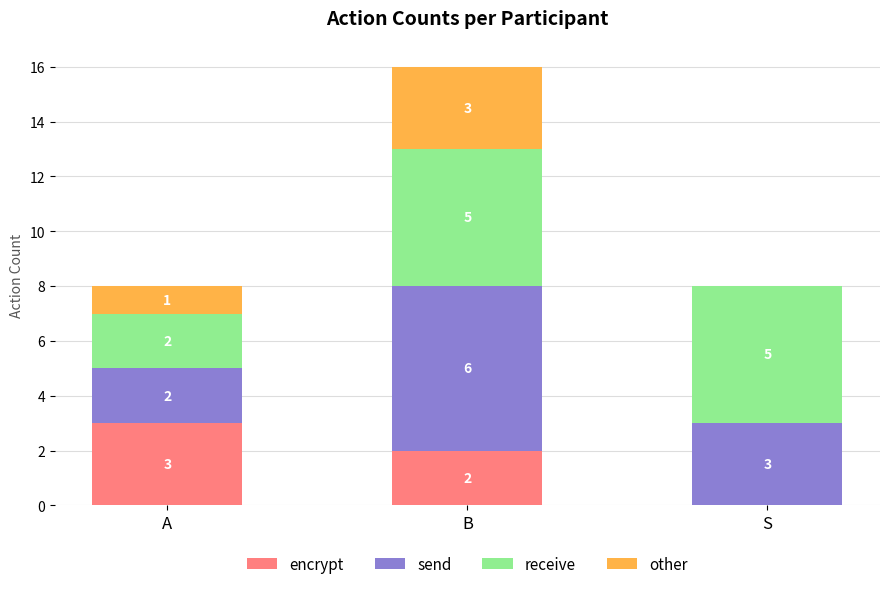

At which category is the sum across all series the highest?

B